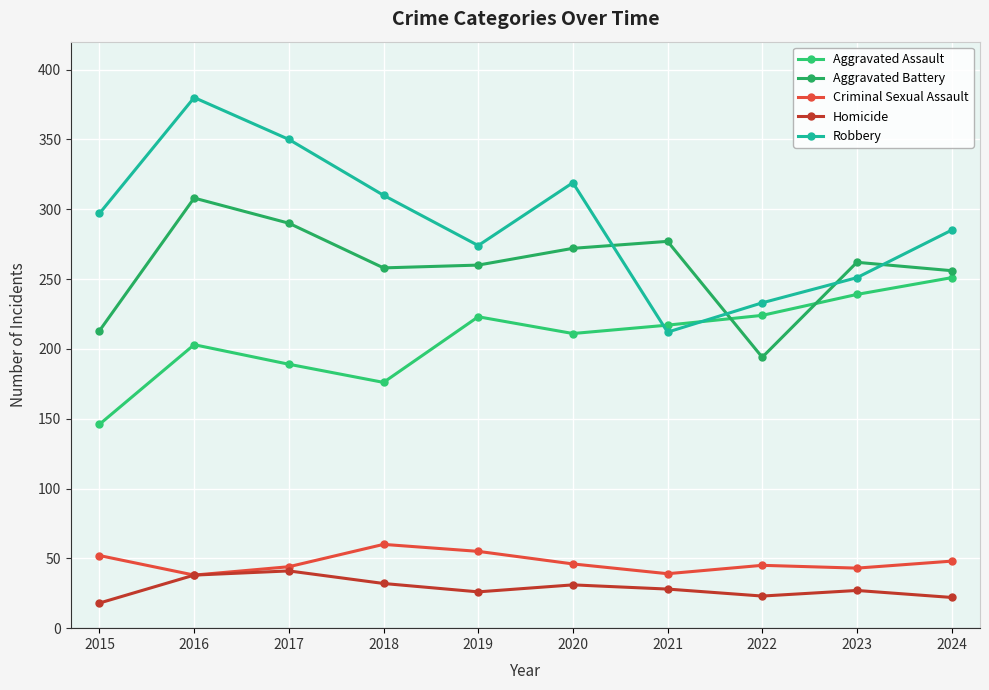

What is the difference between the Homicide values at 2023 and 2018?

5